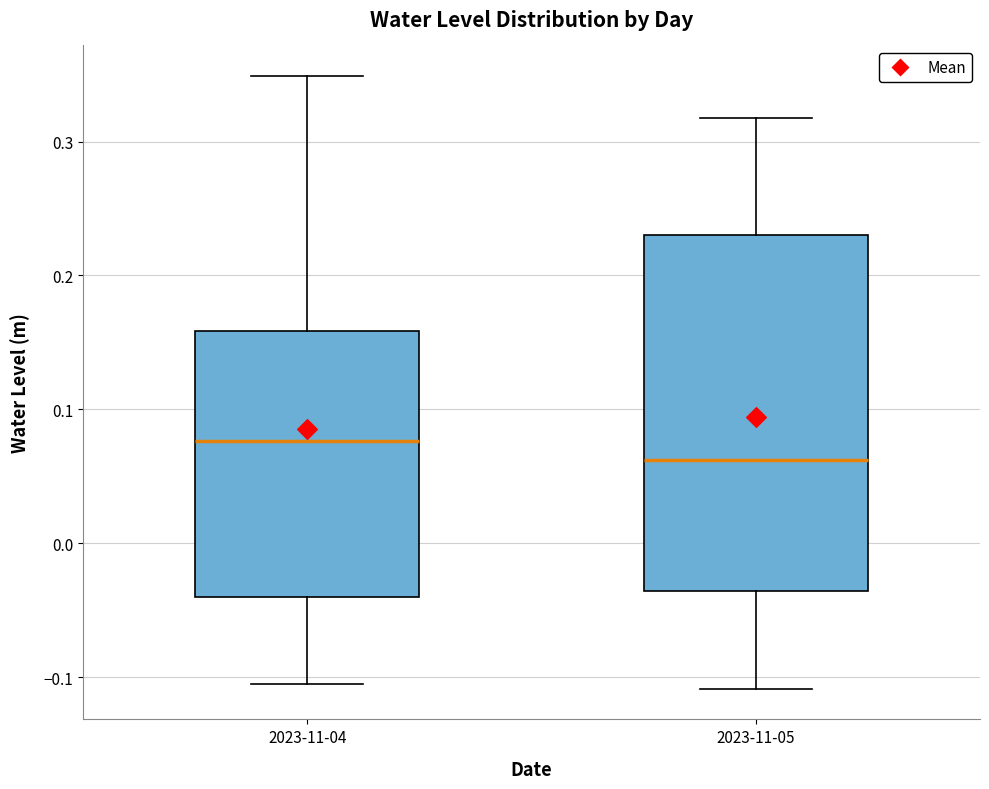

Where is the lower edge of the box for 2023-11-04 on the y-axis? The values are not printed on the chart, so give them approximately, as read against the axis.

-0.04